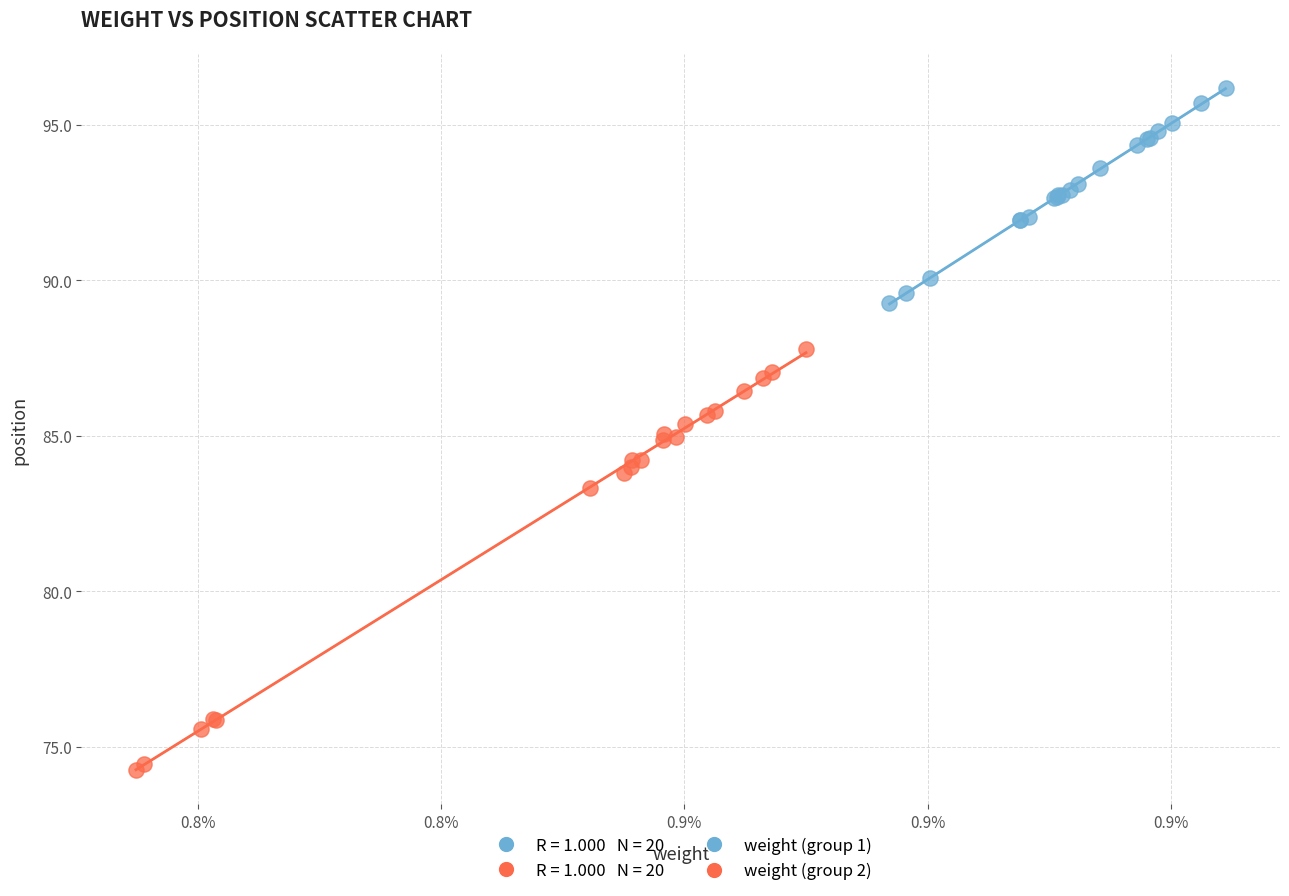

Which series has the largest Y range (max minus min)?

weight (group 2)